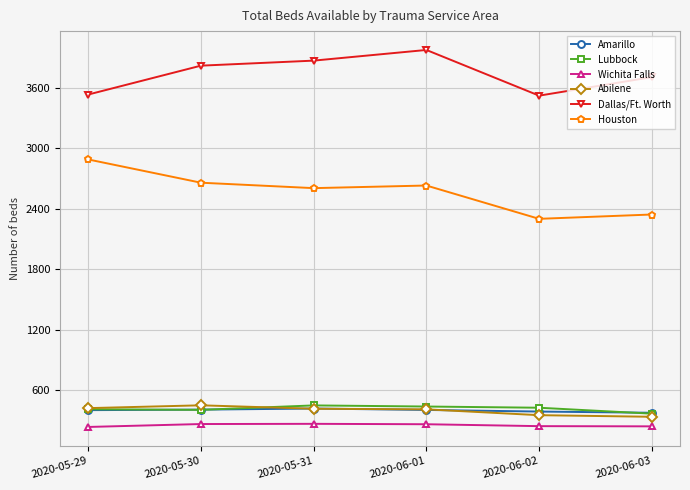

What is the smallest value displayed?

232